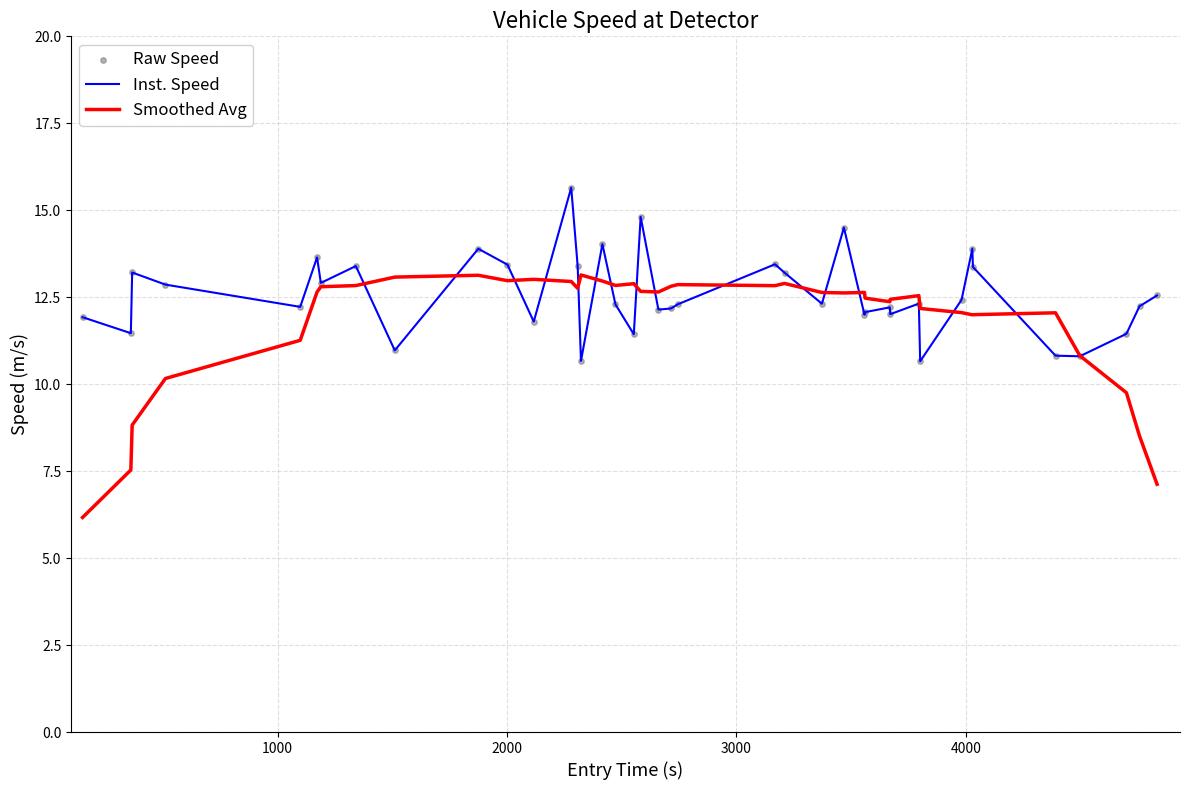

List the series in order of their peak value, lowest first.

Smoothed Avg, Inst. Speed